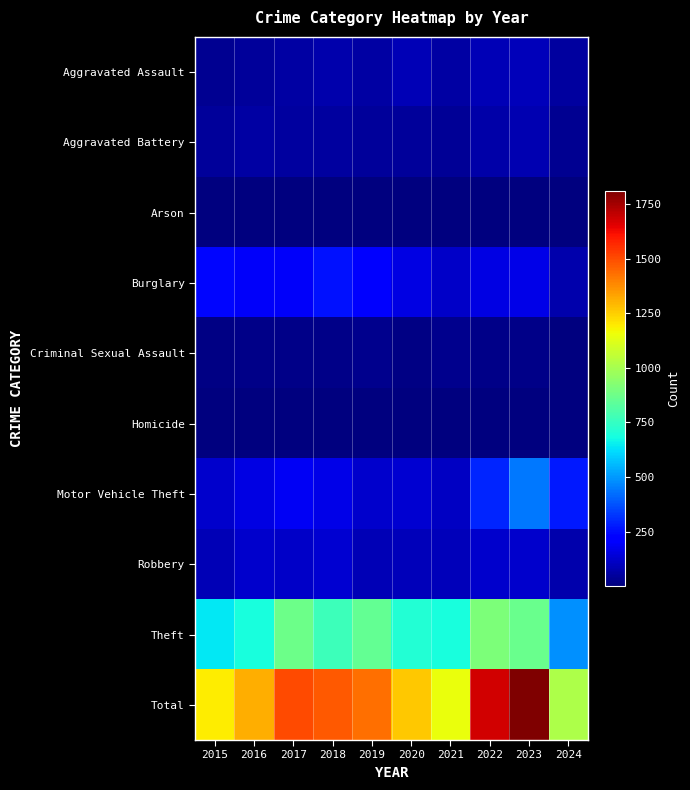

Reading left to right, extract all data points from this chart.

Aggravated Assault: 2015=31	2016=50	2017=59	2018=72	2019=61	2020=87	2021=58	2022=89	2023=93	2024=57
Aggravated Battery: 2015=50	2016=60	2017=54	2018=52	2019=45	2020=48	2021=43	2022=66	2023=83	2024=33
Arson: 2015=3	2016=3	2017=1	2018=6	2019=5	2020=4	2021=6	2022=7	2023=6	2024=3
Burglary: 2015=236	2016=194	2017=192	2018=257	2019=221	2020=163	2021=117	2022=163	2023=168	2024=75
Criminal Sexual Assault: 2015=13	2016=20	2017=19	2018=20	2019=29	2020=12	2021=24	2022=18	2023=20	2024=8
Homicide: 2015=4	2016=8	2017=2	2018=5	2019=3	2020=6	2021=2	2022=6	2023=4	2024=4
Motor Vehicle Theft: 2015=125	2016=163	2017=191	2018=164	2019=125	2020=134	2021=113	2022=291	2023=444	2024=272
Robbery: 2015=87	2016=123	2017=115	2018=130	2019=89	2020=94	2021=95	2022=125	2023=128	2024=78
Theft: 2015=641	2016=689	2017=873	2018=767	2019=855	2020=713	2021=691	2022=912	2023=864	2024=487
Total: 2015=1190	2016=1310	2017=1506	2018=1473	2019=1433	2020=1261	2021=1149	2022=1677	2023=1810	2024=1017